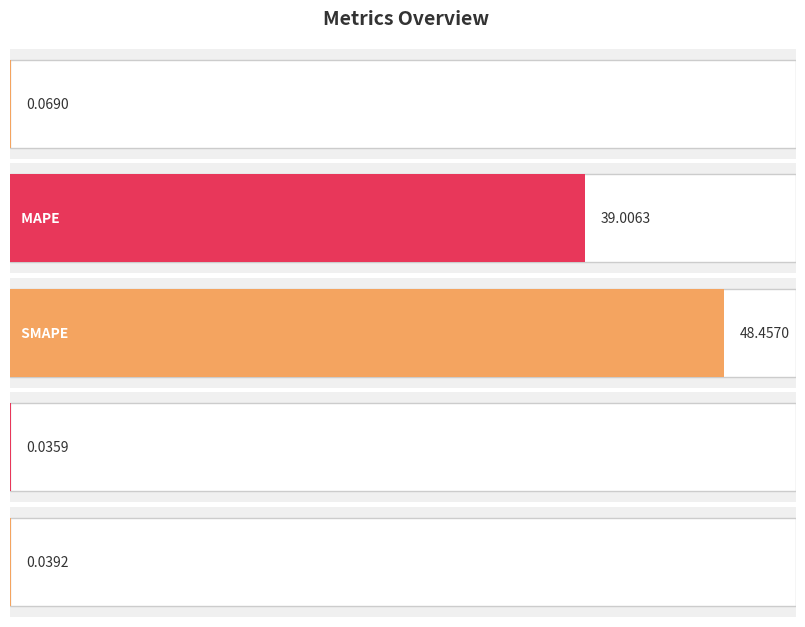

Between SMAPE and Training Time, which is larger?

SMAPE